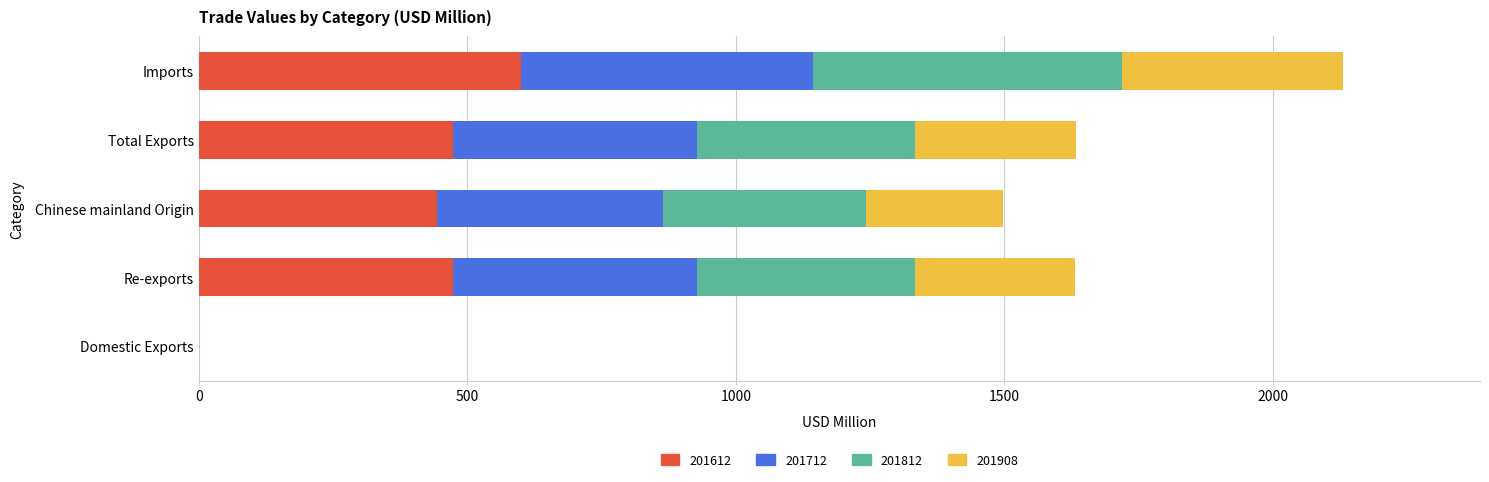

What is the sum of the 201612 values at Total Exports and Imports?

1071.6